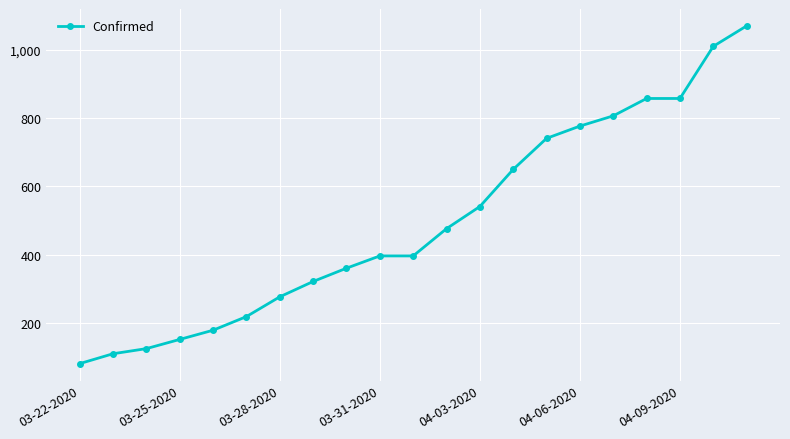

What is the value of the 13th point from the left?

541